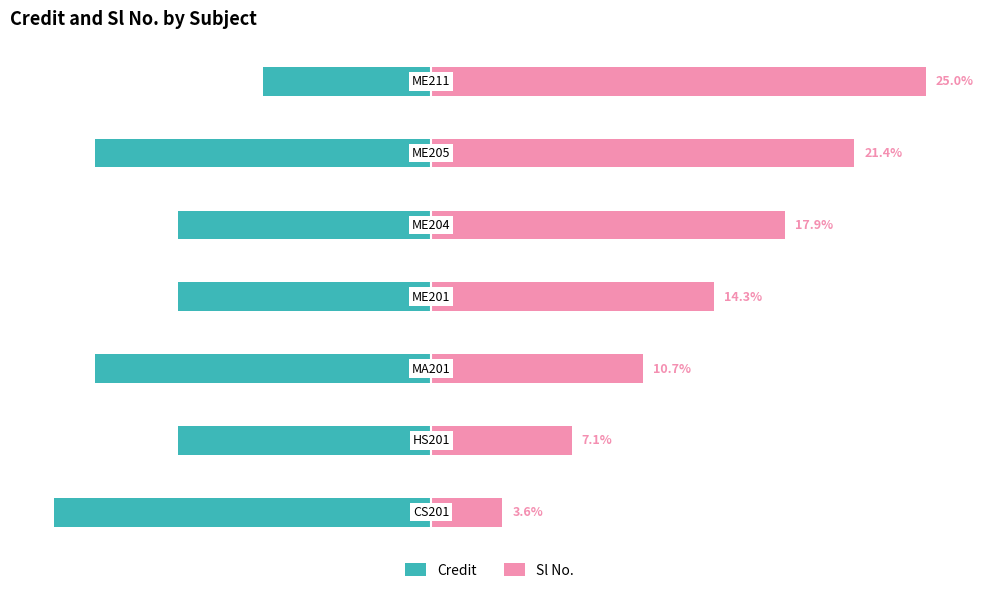

The value of Sl No. at 3 is 14.3. True or false?

True